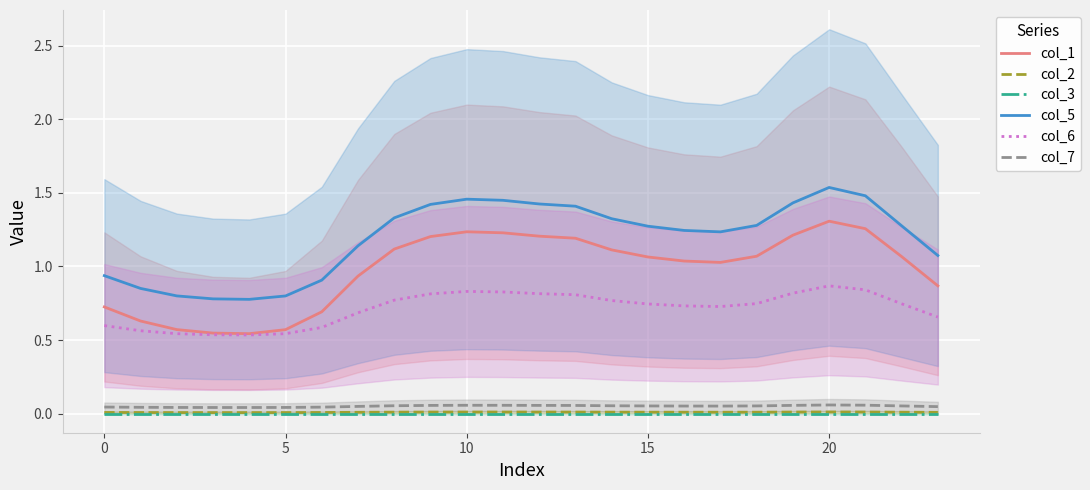

At which category is the sum across all series the highest?

20